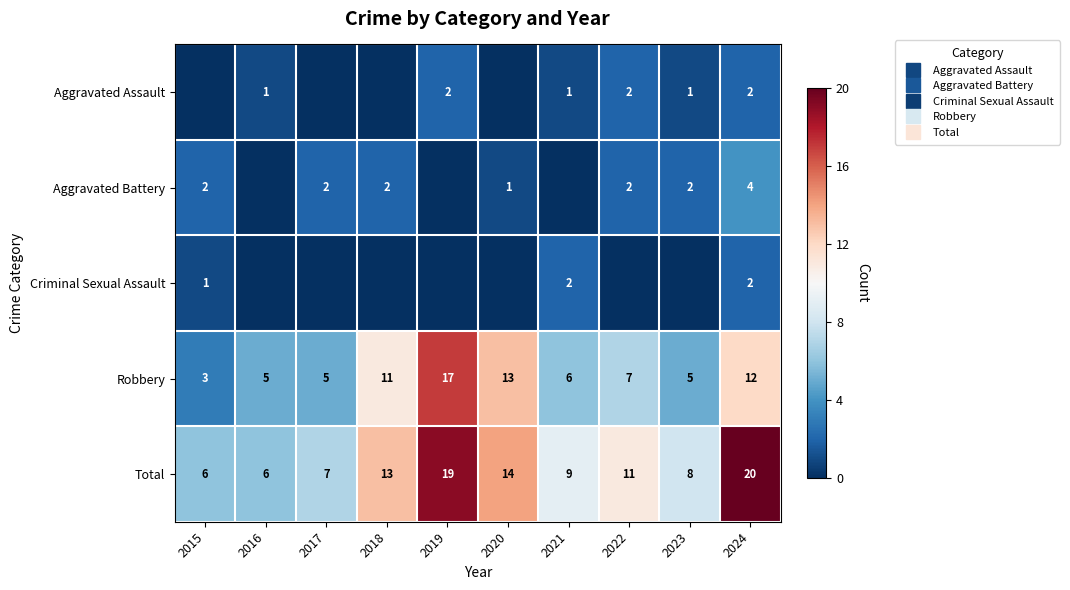

List the labels in order of Aggravated Assault value, largest first.

2019, 2022, 2024, 2016, 2021, 2023, 2015, 2017, 2018, 2020